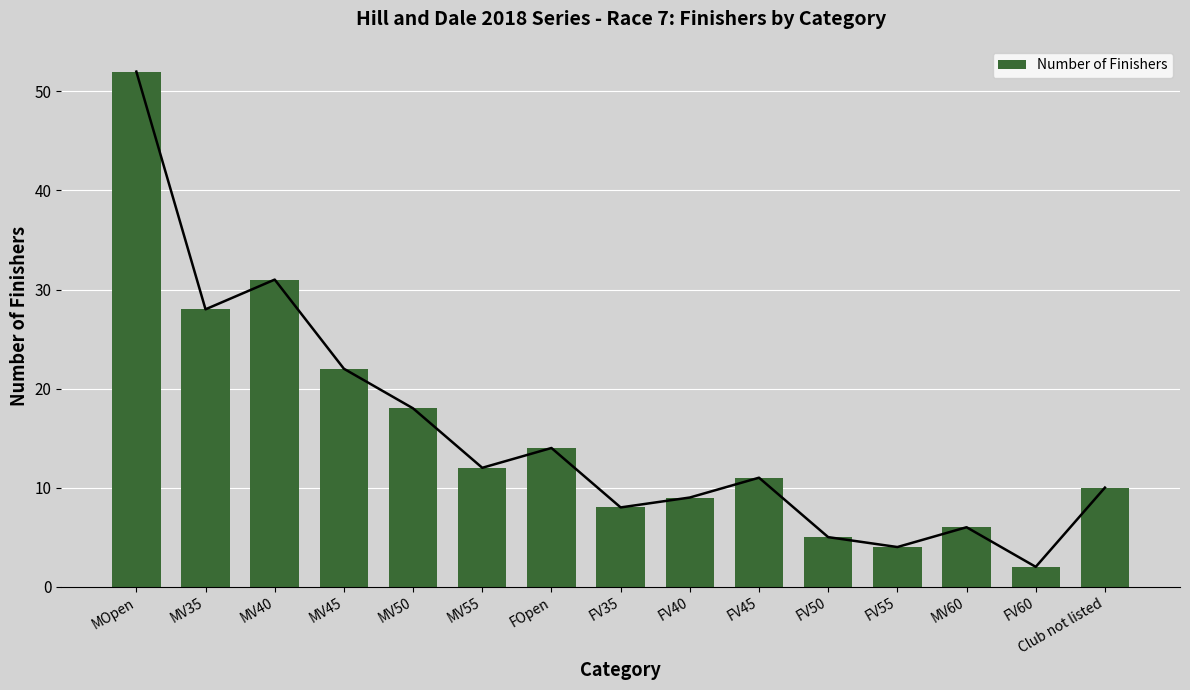

Approximately how many times larger is the value at MV40 compared to MV55?

2.6